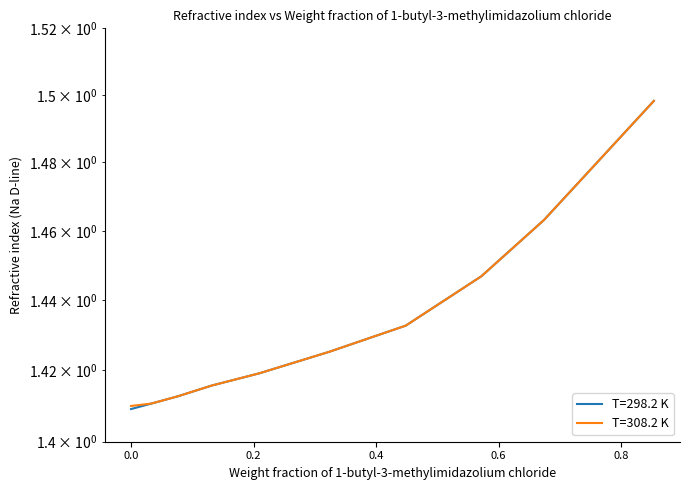

What is the difference between the maximum and minimum values in the T=308.2 K series?

0.1